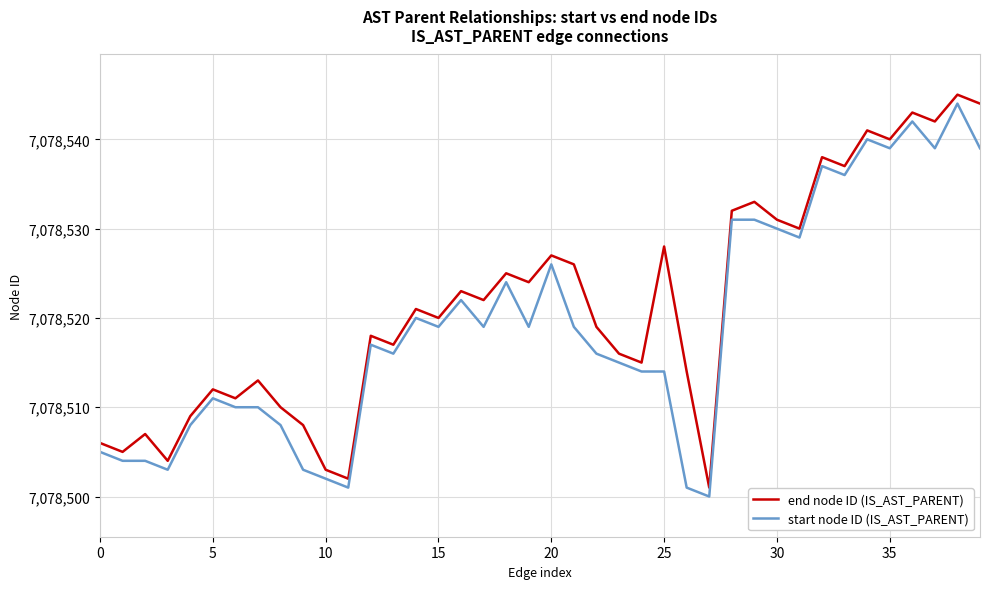

Which series has the largest total across all categories?

end node ID (IS_AST_PARENT)